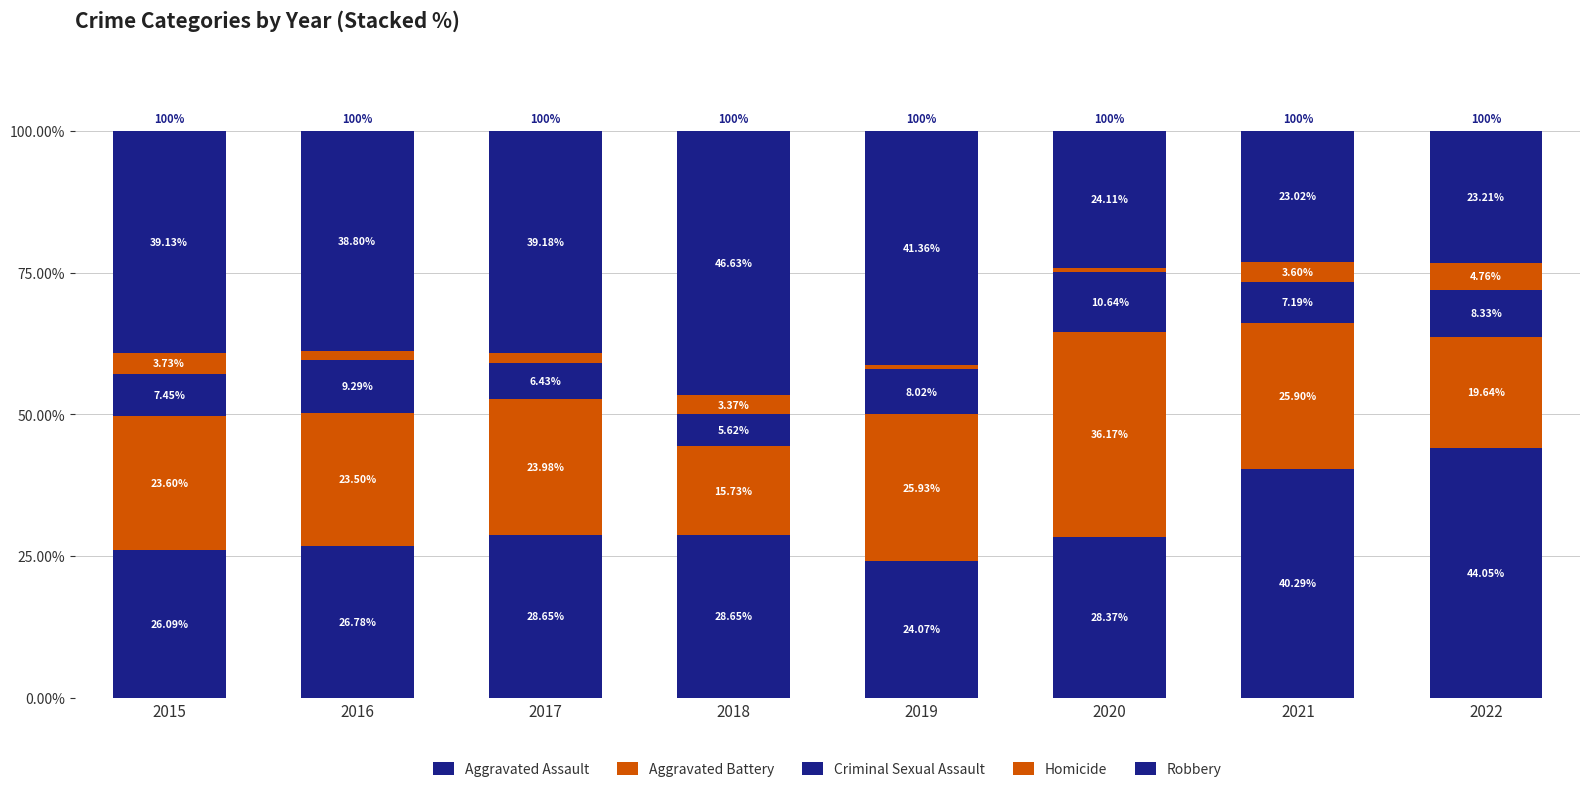

How many categories are shown in the chart?

8